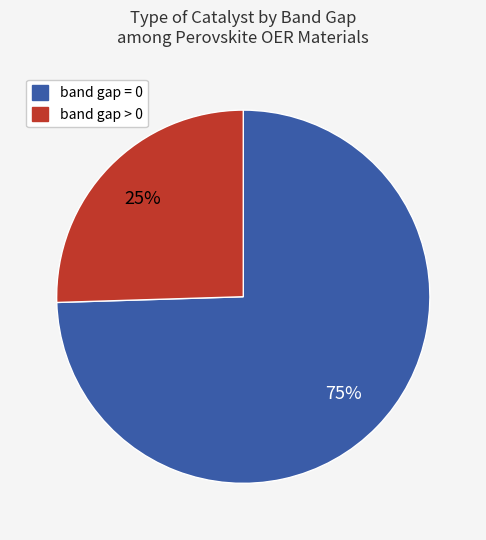

To the nearest percent, what is the combined percentage of band gap = 0 and band gap > 0?

100%